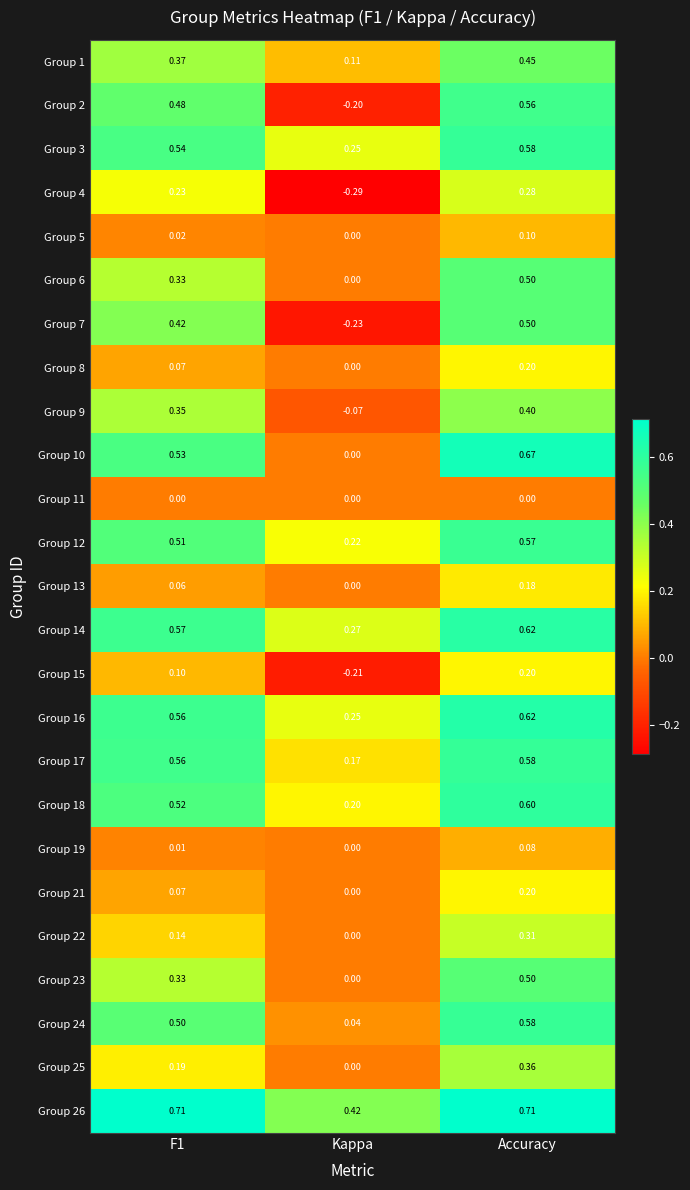

Which category has the lowest value across all series?

Kappa